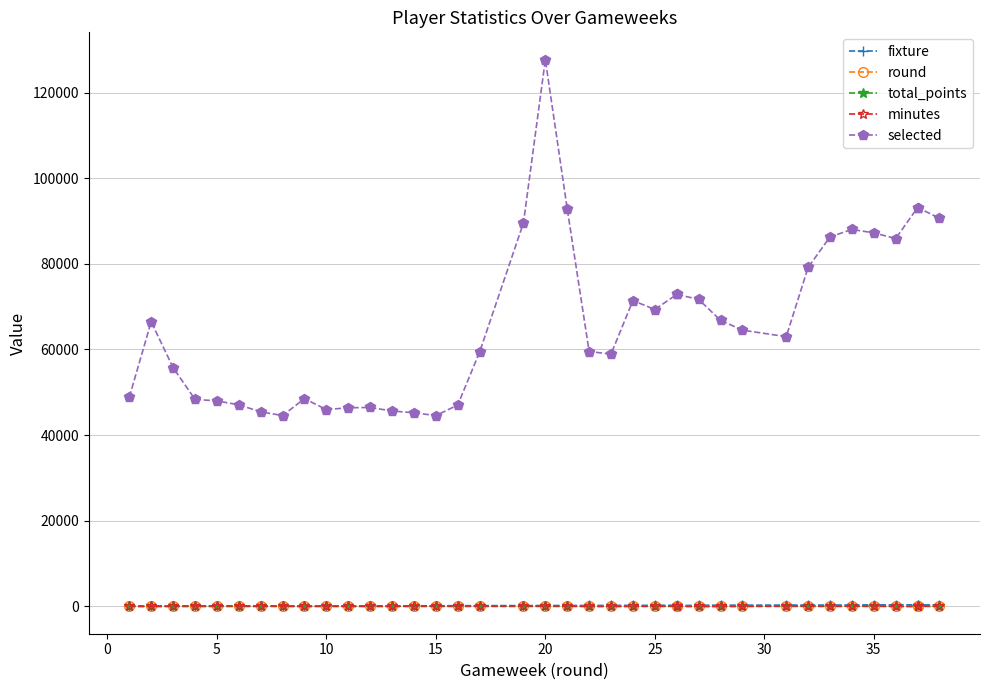

True or false: minutes and selected intersect in this chart.

False